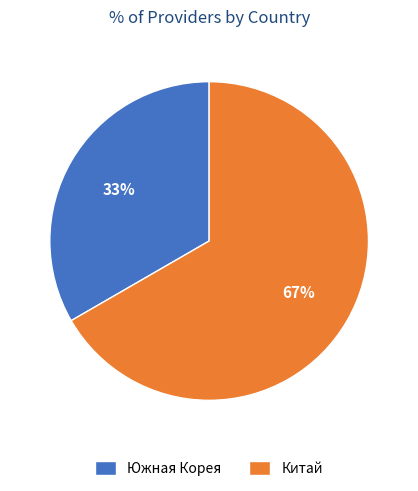

Does Южная Корея represent more than half of the total?

No